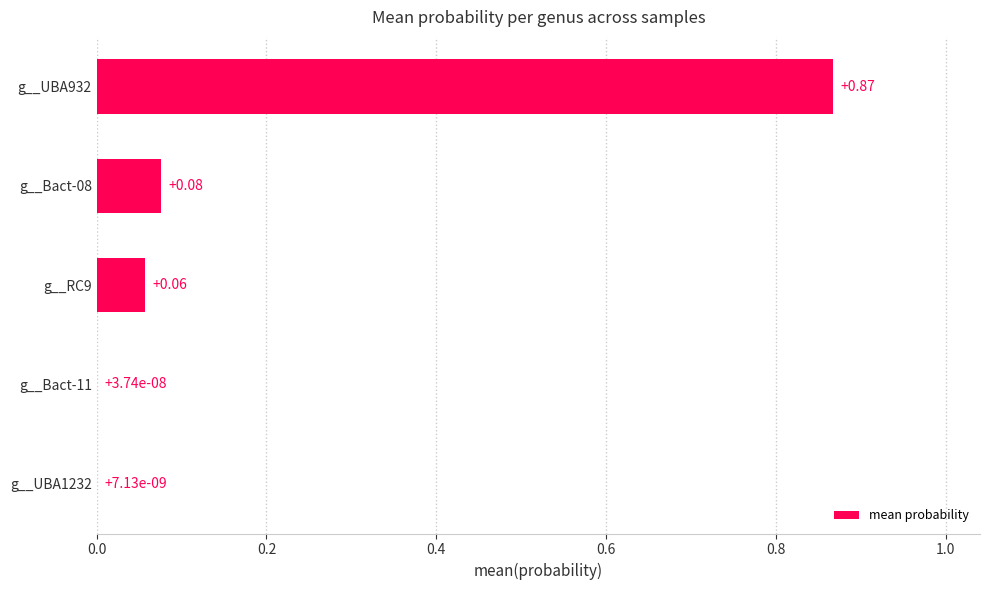

What is the sum of all values?

1.0